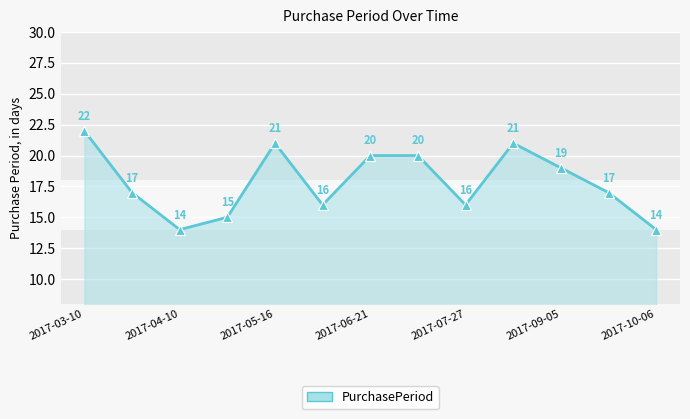

How many lines are shown in the chart?

1